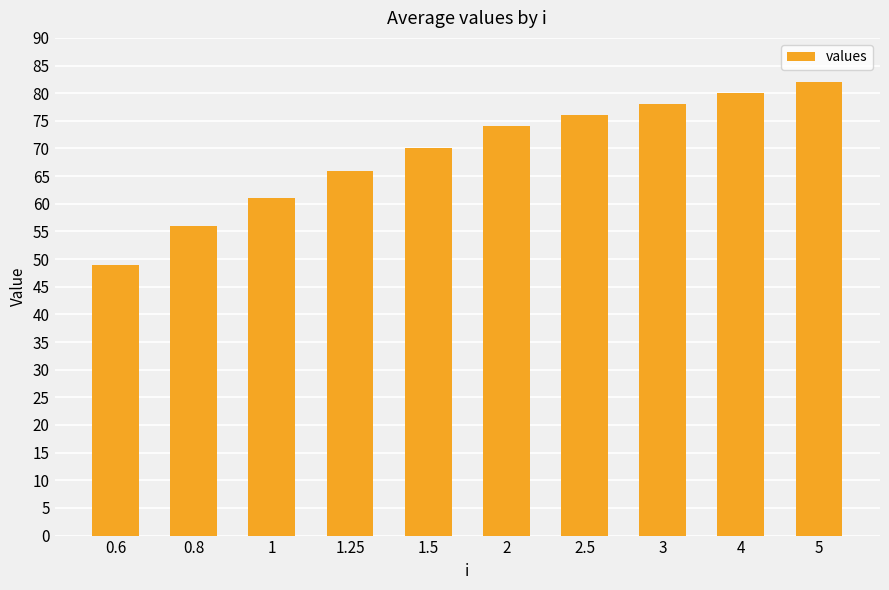

What is the difference between the values at 4 and 1?

19